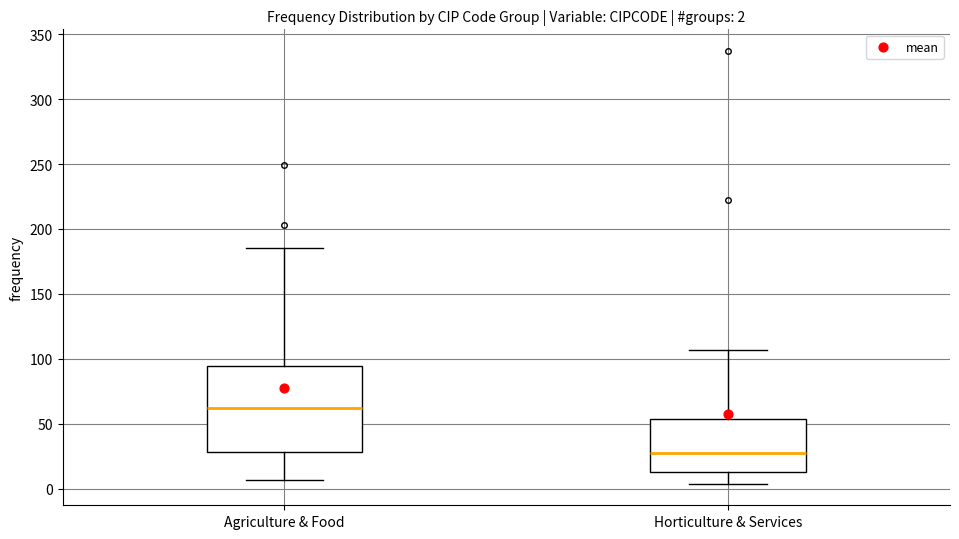

Which box's median line is the highest?

Agriculture & Food